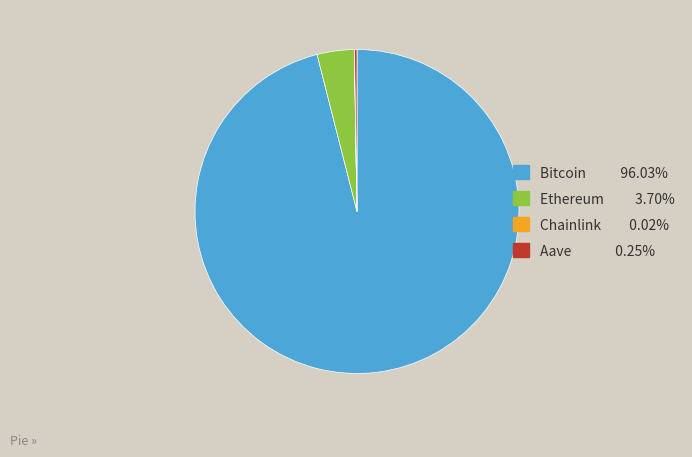

Which has a higher value, Ethereum or Bitcoin?

Bitcoin